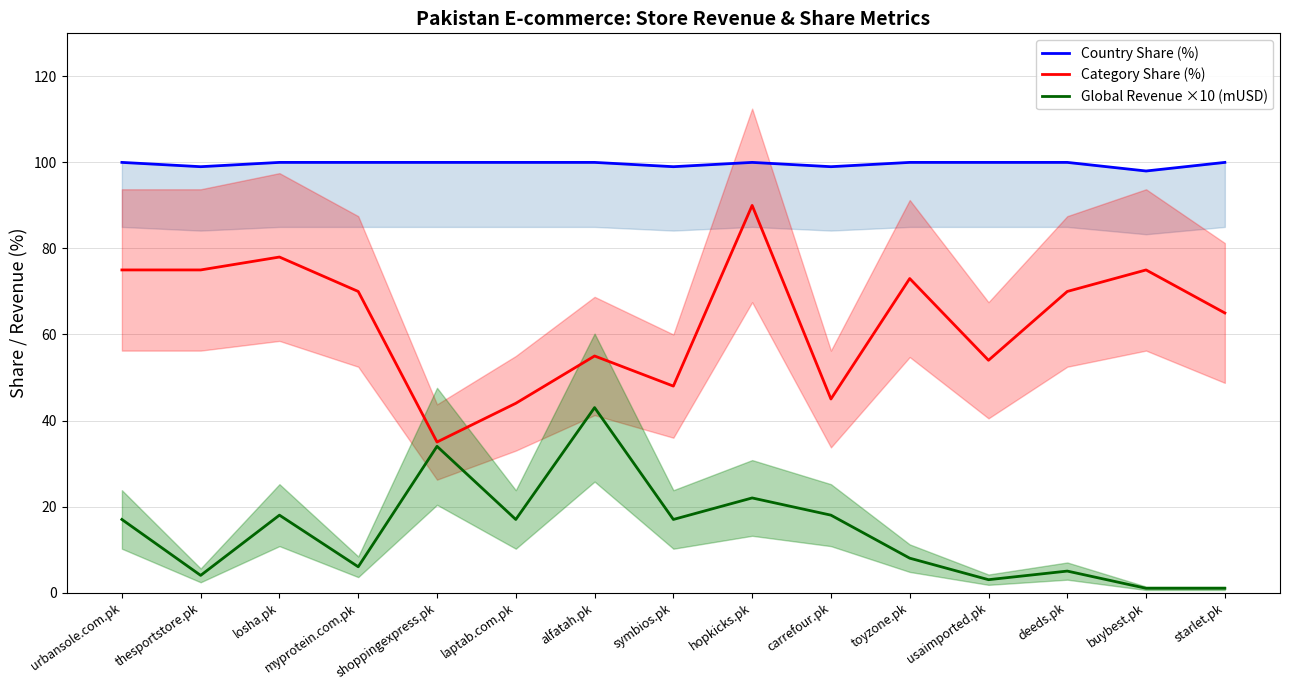

True or false: Global Revenue ×10 (mUSD) and Country Share (%) intersect in this chart.

False